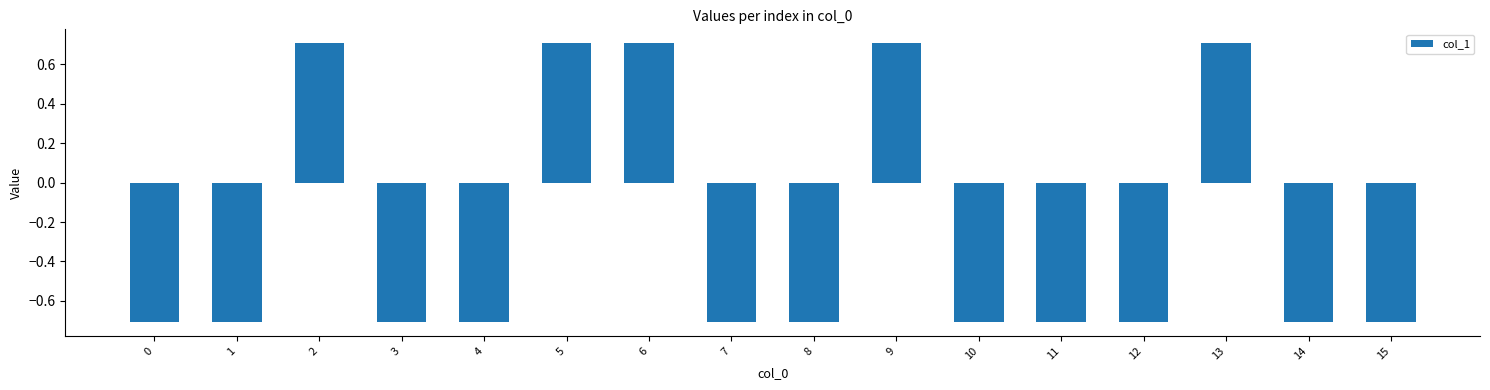

Are the bars grouped side by side (vs. stacked)?

No